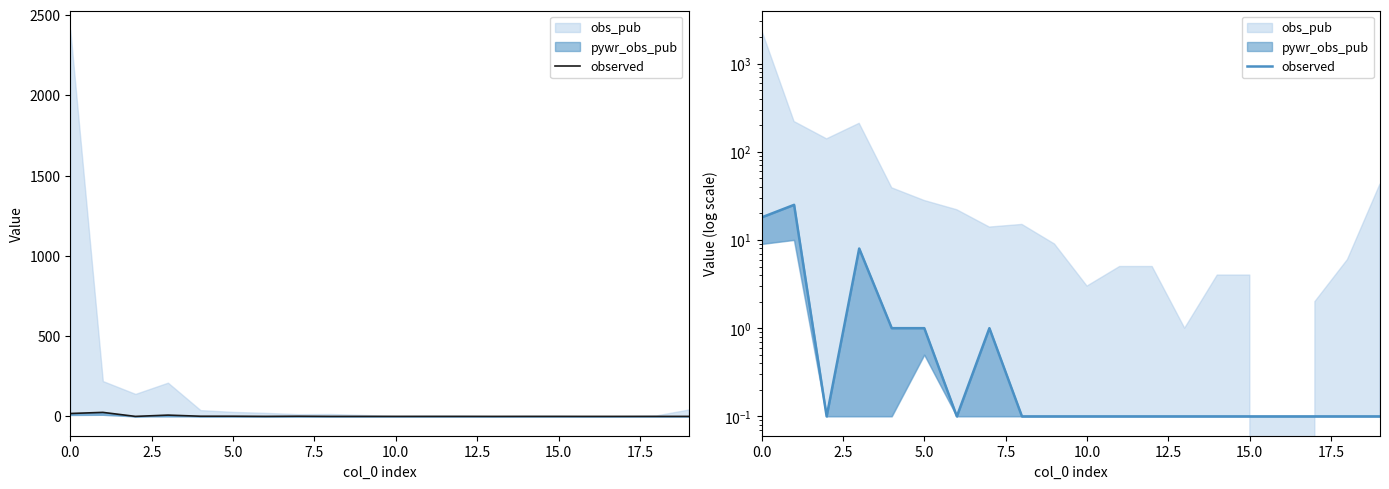

Reading left to right, extract all data points from this chart.

18.0	25.0	0.1	8.0	1.0	1.0	0.1	1.0	0.1	0.1	0.1	0.1	0.1	0.1	0.1	0.1	0.1	0.1	0.1	0.1